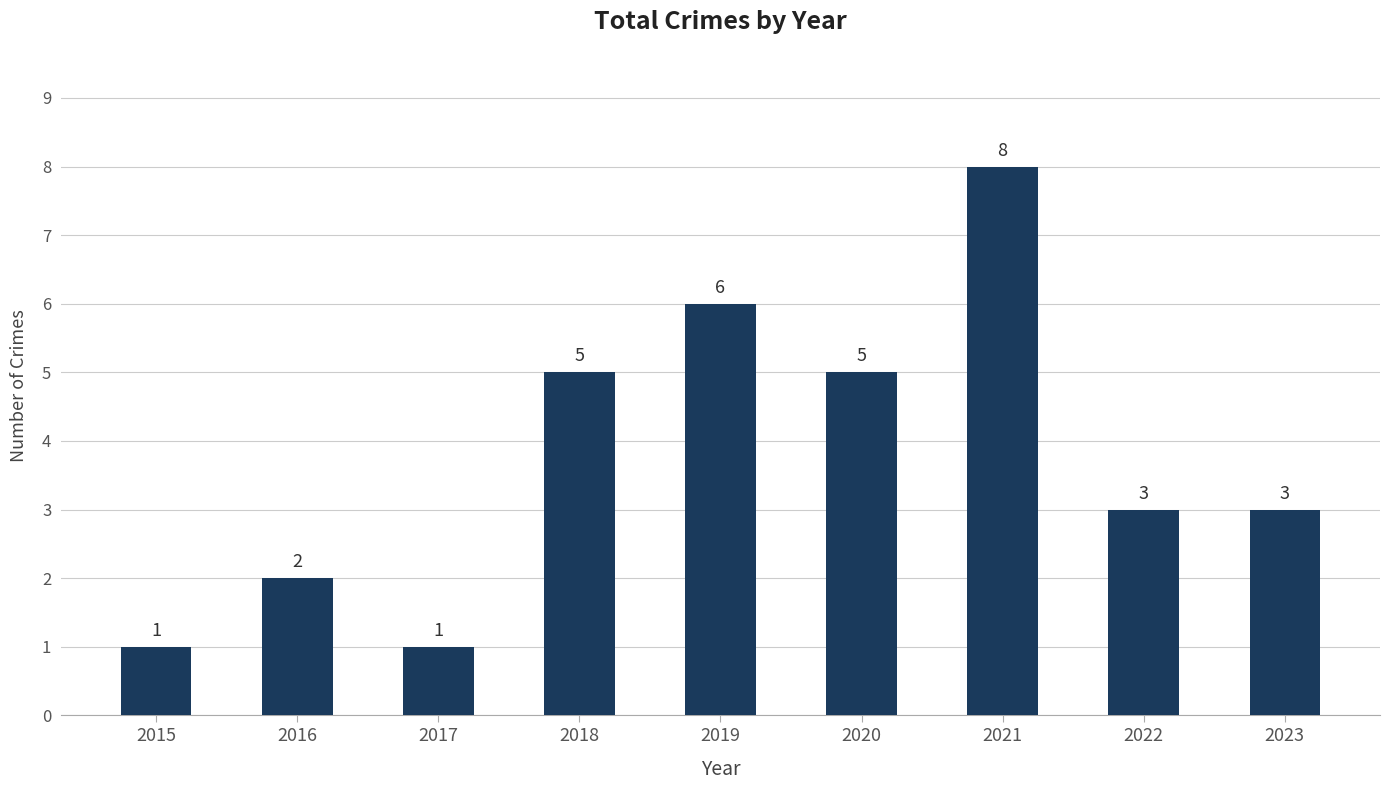

What is the minimum value shown in the chart?

1